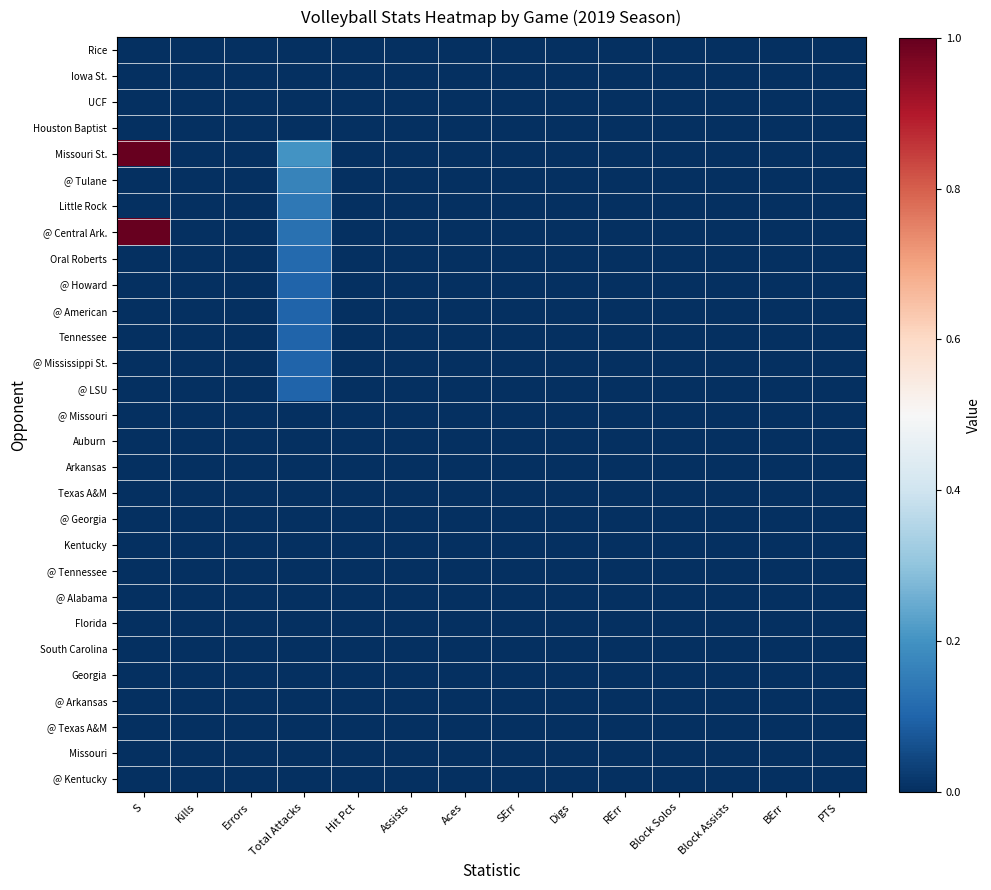

Reading left to right, extract all data points from this chart.

Rice: S=0.0	Kills=0.0	Errors=0.0	Total Attacks=0.0	Hit Pct=0.0	Assists=0.0	Aces=0.0	SErr=0.0	Digs=0.0	RErr=0.0	Block Solos=0.0	Block Assists=0.0	BErr=0.0	PTS=0.0
Iowa St.: S=0.0	Kills=0.0	Errors=0.0	Total Attacks=0.0	Hit Pct=0.0	Assists=0.0	Aces=0.0	SErr=0.0	Digs=0.0	RErr=0.0	Block Solos=0.0	Block Assists=0.0	BErr=0.0	PTS=0.0
UCF: S=0.0	Kills=0.0	Errors=0.0	Total Attacks=0.0	Hit Pct=0.0	Assists=0.0	Aces=0.0	SErr=0.0	Digs=0.0	RErr=0.0	Block Solos=0.0	Block Assists=0.0	BErr=0.0	PTS=0.0
Houston Baptist: S=0.0	Kills=0.0	Errors=0.0	Total Attacks=0.0	Hit Pct=0.0	Assists=0.0	Aces=0.0	SErr=0.0	Digs=0.0	RErr=0.0	Block Solos=0.0	Block Assists=0.0	BErr=0.0	PTS=0.0
Missouri St.: S=1.0	Kills=0.0	Errors=0.0	Total Attacks=0.2	Hit Pct=0.0	Assists=0.0	Aces=0.0	SErr=0.0	Digs=0.0	RErr=0.0	Block Solos=0.0	Block Assists=0.0	BErr=0.0	PTS=0.0
@ Tulane: S=0.0	Kills=0.0	Errors=0.0	Total Attacks=0.2	Hit Pct=0.0	Assists=0.0	Aces=0.0	SErr=0.0	Digs=0.0	RErr=0.0	Block Solos=0.0	Block Assists=0.0	BErr=0.0	PTS=0.0
Little Rock: S=0.0	Kills=0.0	Errors=0.0	Total Attacks=0.1	Hit Pct=0.0	Assists=0.0	Aces=0.0	SErr=0.0	Digs=0.0	RErr=0.0	Block Solos=0.0	Block Assists=0.0	BErr=0.0	PTS=0.0
@ Central Ark.: S=1.0	Kills=0.0	Errors=0.0	Total Attacks=0.1	Hit Pct=0.0	Assists=0.0	Aces=0.0	SErr=0.0	Digs=0.0	RErr=0.0	Block Solos=0.0	Block Assists=0.0	BErr=0.0	PTS=0.0
Oral Roberts: S=0.0	Kills=0.0	Errors=0.0	Total Attacks=0.1	Hit Pct=0.0	Assists=0.0	Aces=0.0	SErr=0.0	Digs=0.0	RErr=0.0	Block Solos=0.0	Block Assists=0.0	BErr=0.0	PTS=0.0
@ Howard: S=0.0	Kills=0.0	Errors=0.0	Total Attacks=0.1	Hit Pct=0.0	Assists=0.0	Aces=0.0	SErr=0.0	Digs=0.0	RErr=0.0	Block Solos=0.0	Block Assists=0.0	BErr=0.0	PTS=0.0
@ American: S=0.0	Kills=0.0	Errors=0.0	Total Attacks=0.1	Hit Pct=0.0	Assists=0.0	Aces=0.0	SErr=0.0	Digs=0.0	RErr=0.0	Block Solos=0.0	Block Assists=0.0	BErr=0.0	PTS=0.0
Tennessee: S=0.0	Kills=0.0	Errors=0.0	Total Attacks=0.1	Hit Pct=0.0	Assists=0.0	Aces=0.0	SErr=0.0	Digs=0.0	RErr=0.0	Block Solos=0.0	Block Assists=0.0	BErr=0.0	PTS=0.0
@ Mississippi St.: S=0.0	Kills=0.0	Errors=0.0	Total Attacks=0.1	Hit Pct=0.0	Assists=0.0	Aces=0.0	SErr=0.0	Digs=0.0	RErr=0.0	Block Solos=0.0	Block Assists=0.0	BErr=0.0	PTS=0.0
@ LSU: S=0.0	Kills=0.0	Errors=0.0	Total Attacks=0.1	Hit Pct=0.0	Assists=0.0	Aces=0.0	SErr=0.0	Digs=0.0	RErr=0.0	Block Solos=0.0	Block Assists=0.0	BErr=0.0	PTS=0.0
@ Missouri: S=0.0	Kills=0.0	Errors=0.0	Total Attacks=0.0	Hit Pct=0.0	Assists=0.0	Aces=0.0	SErr=0.0	Digs=0.0	RErr=0.0	Block Solos=0.0	Block Assists=0.0	BErr=0.0	PTS=0.0
Auburn: S=0.0	Kills=0.0	Errors=0.0	Total Attacks=0.0	Hit Pct=0.0	Assists=0.0	Aces=0.0	SErr=0.0	Digs=0.0	RErr=0.0	Block Solos=0.0	Block Assists=0.0	BErr=0.0	PTS=0.0
Arkansas: S=0.0	Kills=0.0	Errors=0.0	Total Attacks=0.0	Hit Pct=0.0	Assists=0.0	Aces=0.0	SErr=0.0	Digs=0.0	RErr=0.0	Block Solos=0.0	Block Assists=0.0	BErr=0.0	PTS=0.0
Texas A&M: S=0.0	Kills=0.0	Errors=0.0	Total Attacks=0.0	Hit Pct=0.0	Assists=0.0	Aces=0.0	SErr=0.0	Digs=0.0	RErr=0.0	Block Solos=0.0	Block Assists=0.0	BErr=0.0	PTS=0.0
@ Georgia: S=0.0	Kills=0.0	Errors=0.0	Total Attacks=0.0	Hit Pct=0.0	Assists=0.0	Aces=0.0	SErr=0.0	Digs=0.0	RErr=0.0	Block Solos=0.0	Block Assists=0.0	BErr=0.0	PTS=0.0
Kentucky: S=0.0	Kills=0.0	Errors=0.0	Total Attacks=0.0	Hit Pct=0.0	Assists=0.0	Aces=0.0	SErr=0.0	Digs=0.0	RErr=0.0	Block Solos=0.0	Block Assists=0.0	BErr=0.0	PTS=0.0
@ Tennessee: S=0.0	Kills=0.0	Errors=0.0	Total Attacks=0.0	Hit Pct=0.0	Assists=0.0	Aces=0.0	SErr=0.0	Digs=0.0	RErr=0.0	Block Solos=0.0	Block Assists=0.0	BErr=0.0	PTS=0.0
@ Alabama: S=0.0	Kills=0.0	Errors=0.0	Total Attacks=0.0	Hit Pct=0.0	Assists=0.0	Aces=0.0	SErr=0.0	Digs=0.0	RErr=0.0	Block Solos=0.0	Block Assists=0.0	BErr=0.0	PTS=0.0
Florida: S=0.0	Kills=0.0	Errors=0.0	Total Attacks=0.0	Hit Pct=0.0	Assists=0.0	Aces=0.0	SErr=0.0	Digs=0.0	RErr=0.0	Block Solos=0.0	Block Assists=0.0	BErr=0.0	PTS=0.0
South Carolina: S=0.0	Kills=0.0	Errors=0.0	Total Attacks=0.0	Hit Pct=0.0	Assists=0.0	Aces=0.0	SErr=0.0	Digs=0.0	RErr=0.0	Block Solos=0.0	Block Assists=0.0	BErr=0.0	PTS=0.0
Georgia: S=0.0	Kills=0.0	Errors=0.0	Total Attacks=0.0	Hit Pct=0.0	Assists=0.0	Aces=0.0	SErr=0.0	Digs=0.0	RErr=0.0	Block Solos=0.0	Block Assists=0.0	BErr=0.0	PTS=0.0
@ Arkansas: S=0.0	Kills=0.0	Errors=0.0	Total Attacks=0.0	Hit Pct=0.0	Assists=0.0	Aces=0.0	SErr=0.0	Digs=0.0	RErr=0.0	Block Solos=0.0	Block Assists=0.0	BErr=0.0	PTS=0.0
@ Texas A&M: S=0.0	Kills=0.0	Errors=0.0	Total Attacks=0.0	Hit Pct=0.0	Assists=0.0	Aces=0.0	SErr=0.0	Digs=0.0	RErr=0.0	Block Solos=0.0	Block Assists=0.0	BErr=0.0	PTS=0.0
Missouri: S=0.0	Kills=0.0	Errors=0.0	Total Attacks=0.0	Hit Pct=0.0	Assists=0.0	Aces=0.0	SErr=0.0	Digs=0.0	RErr=0.0	Block Solos=0.0	Block Assists=0.0	BErr=0.0	PTS=0.0
@ Kentucky: S=0.0	Kills=0.0	Errors=0.0	Total Attacks=0.0	Hit Pct=0.0	Assists=0.0	Aces=0.0	SErr=0.0	Digs=0.0	RErr=0.0	Block Solos=0.0	Block Assists=0.0	BErr=0.0	PTS=0.0